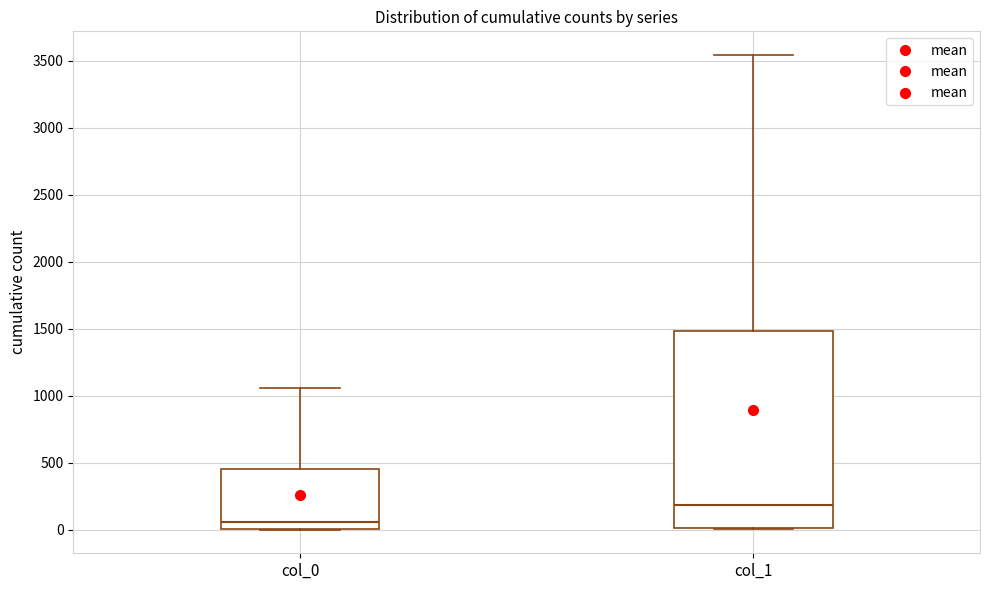

Where is the lower edge of the box for col_1 on the y-axis? The values are not printed on the chart, so give them approximately, as read against the axis.

0